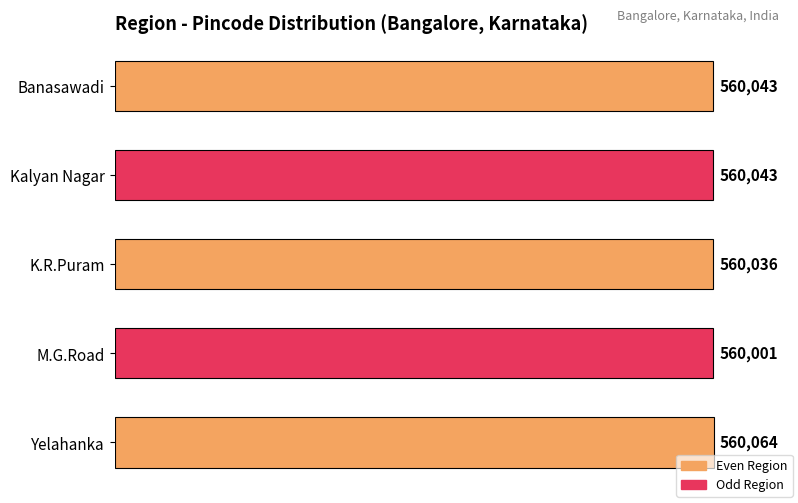

What is the ratio of the value at Banasawadi to the value at K.R.Puram?

1.0